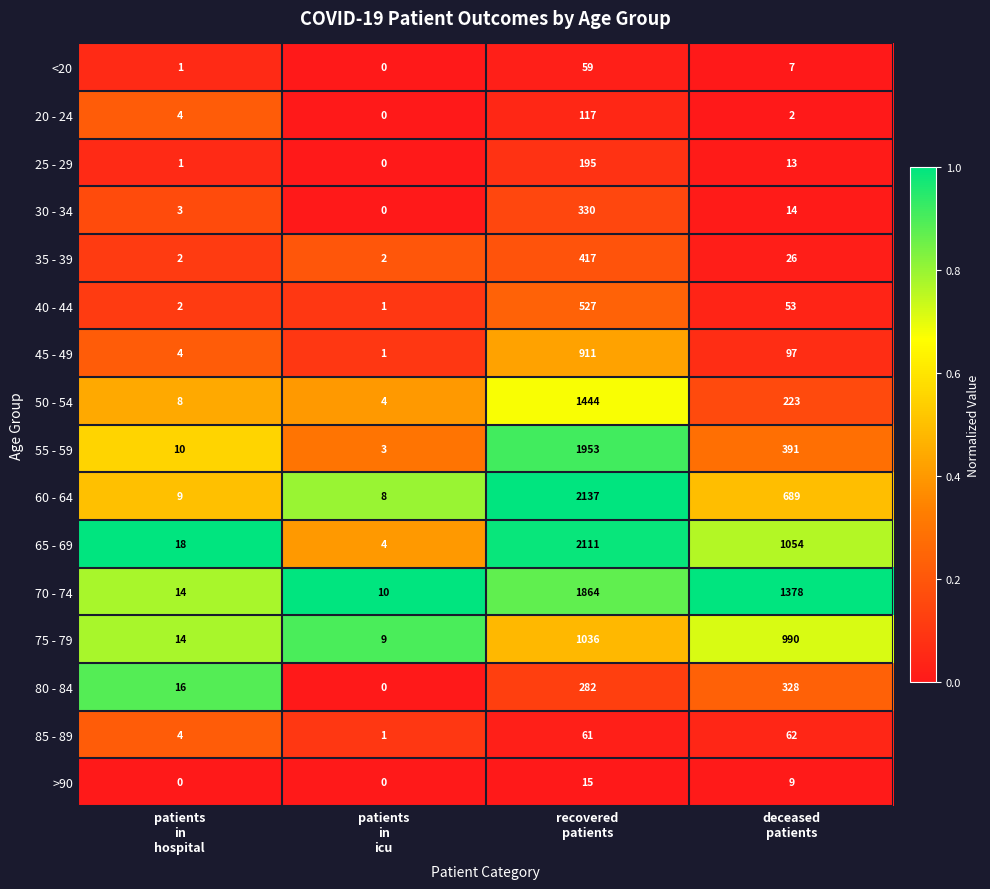

Which series has the largest range (max minus min)?

60 - 64